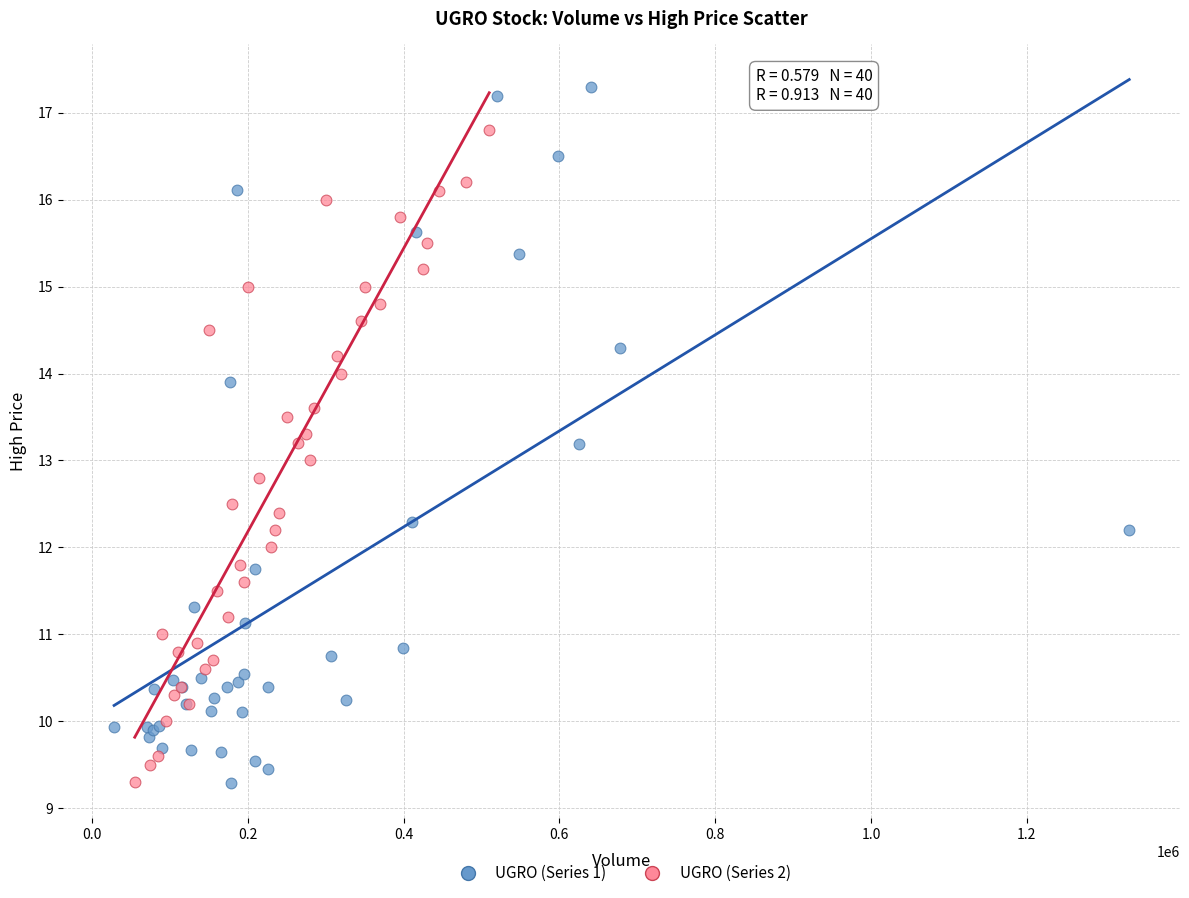

Which series contains the highest Y value?

UGRO (Series 1)